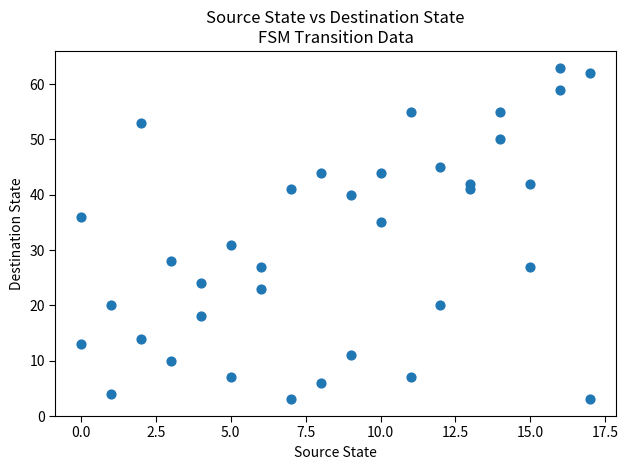

What is the range of X values (max minus min)?

17